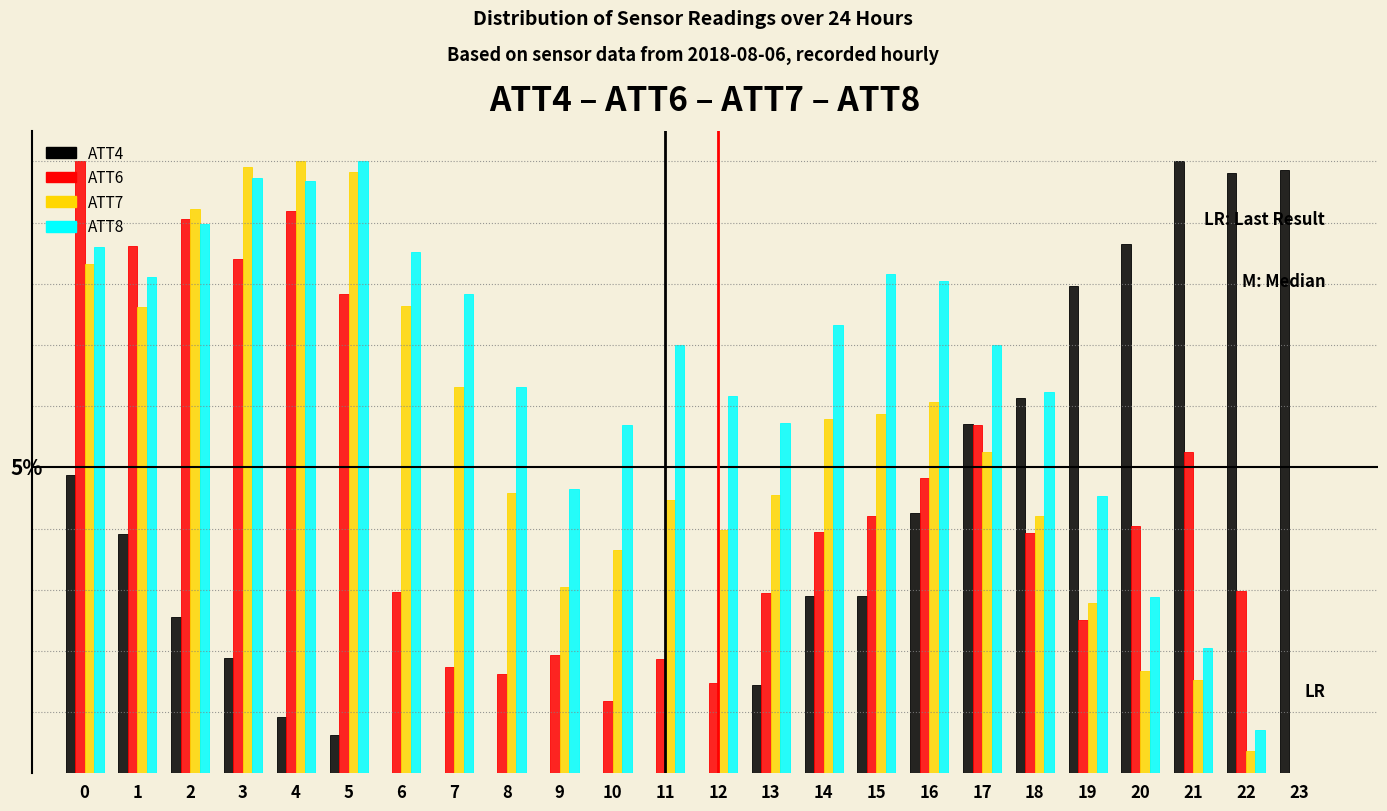

Are the bars grouped side by side (vs. stacked)?

Yes